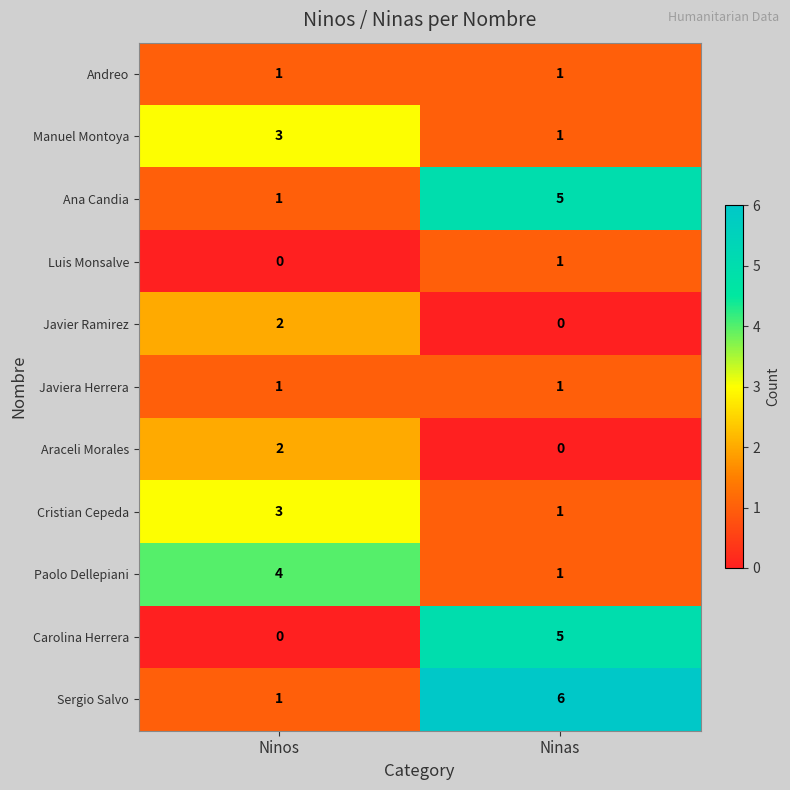

What is the spread (max minus min) of values at Ninos?

4